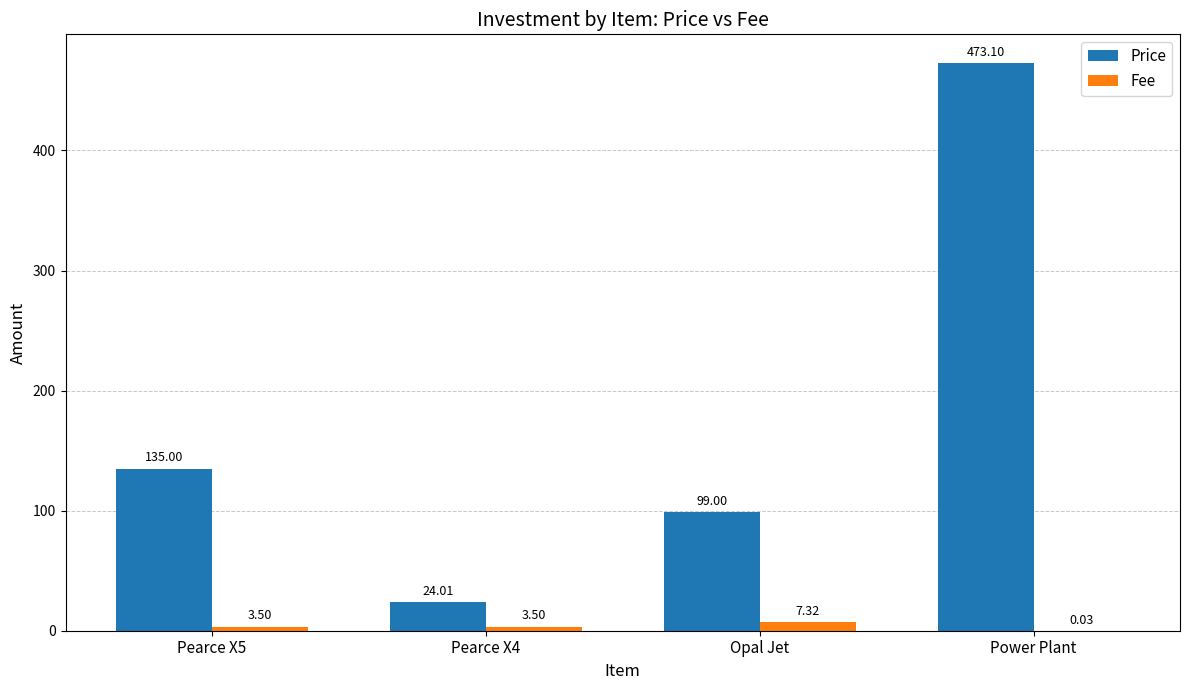

At which label does Price reach its peak?

Power Plant